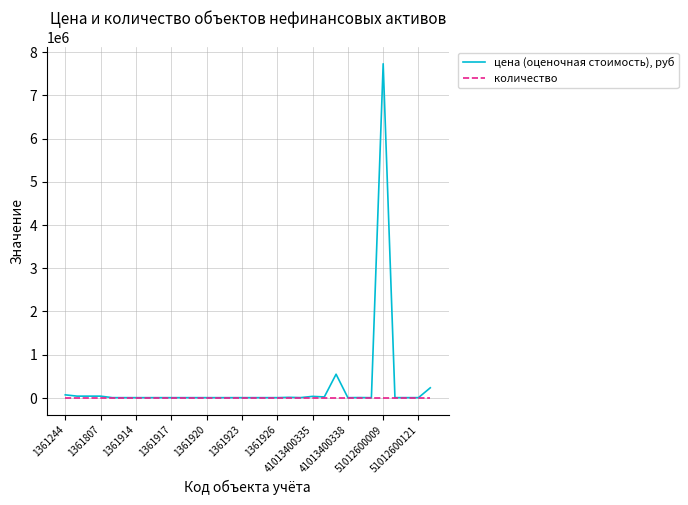

Rank the series by their average value, from lowest to highest.

количество, цена (оценочная стоимость), руб